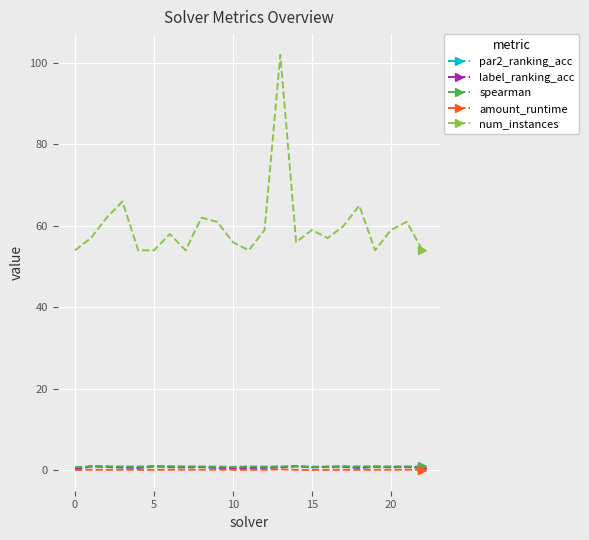

What is the maximum value for par2_ranking_acc?

1.0